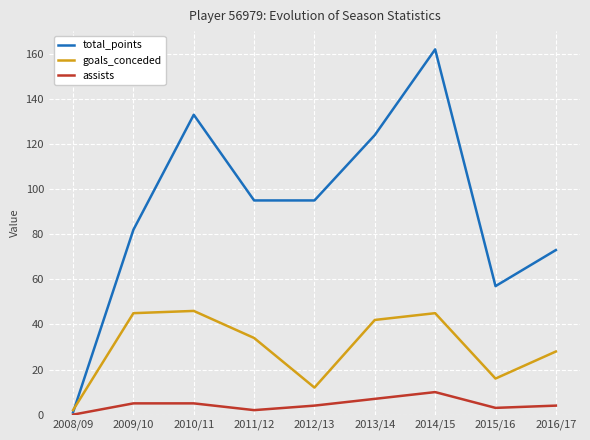

The value of total_points at 2015/16 is 93. True or false?

False